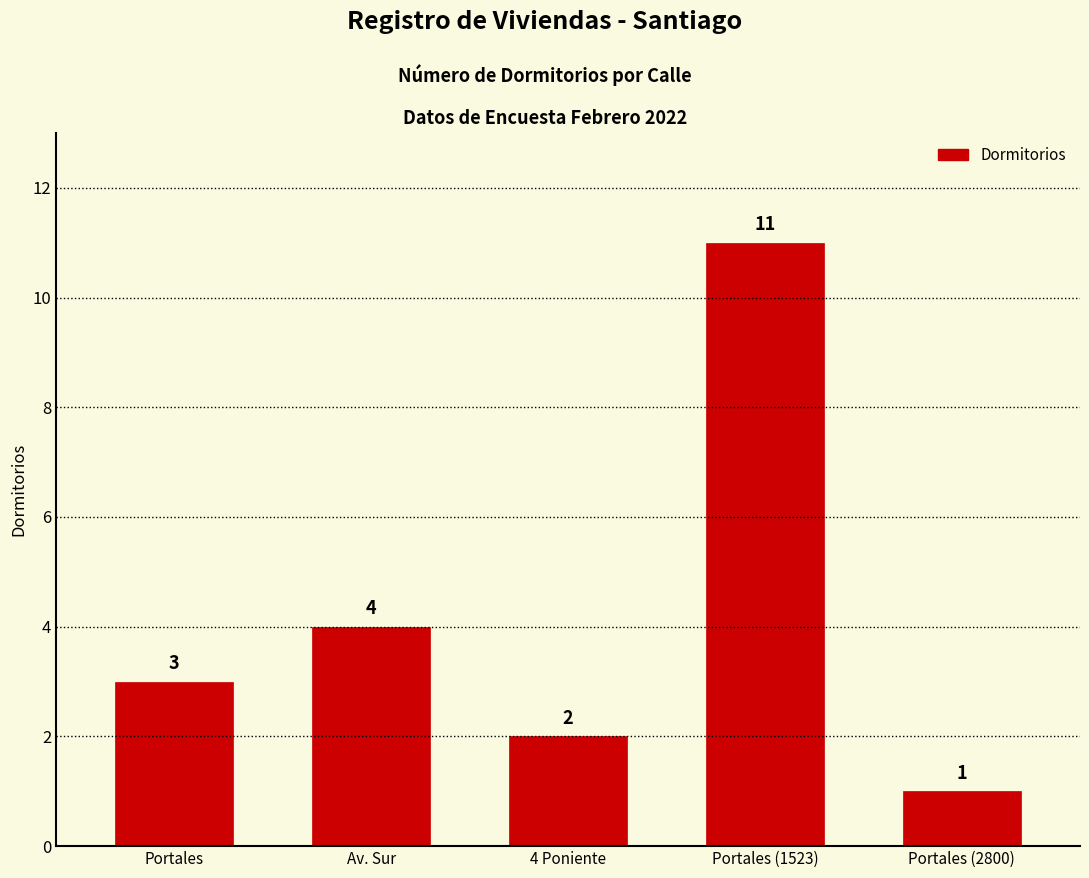

Reading left to right, list all the values displayed in this chart.

3	4	2	11	1